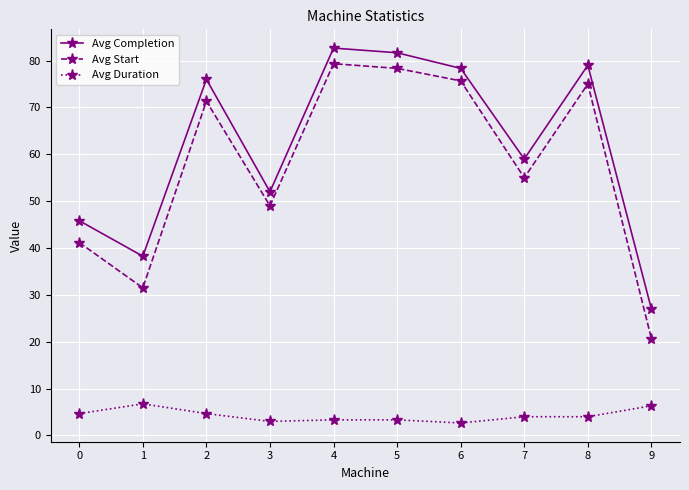

At which category does Avg Completion reach its first local valley?

1